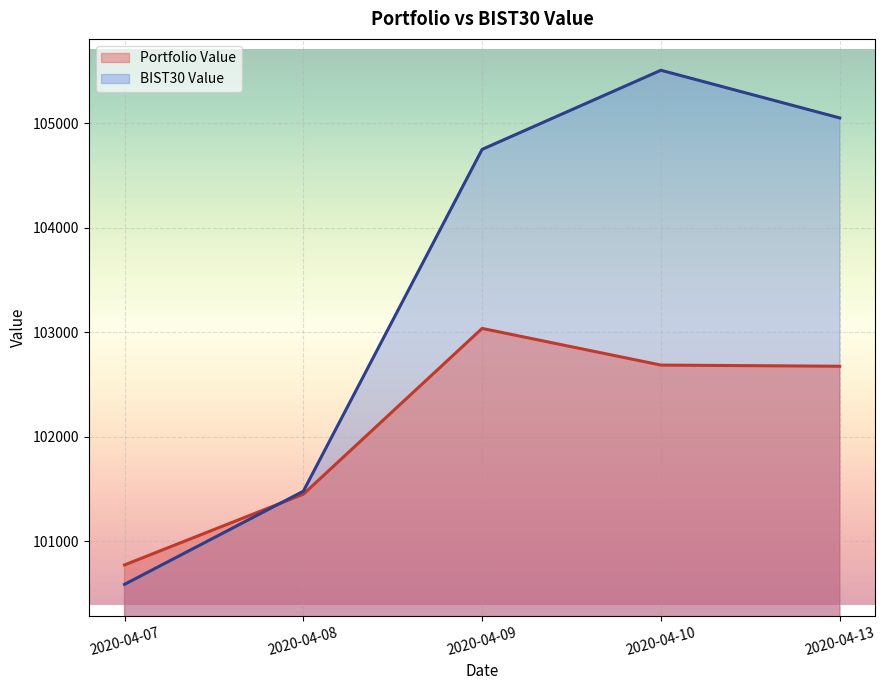

How many lines are shown in the chart?

2